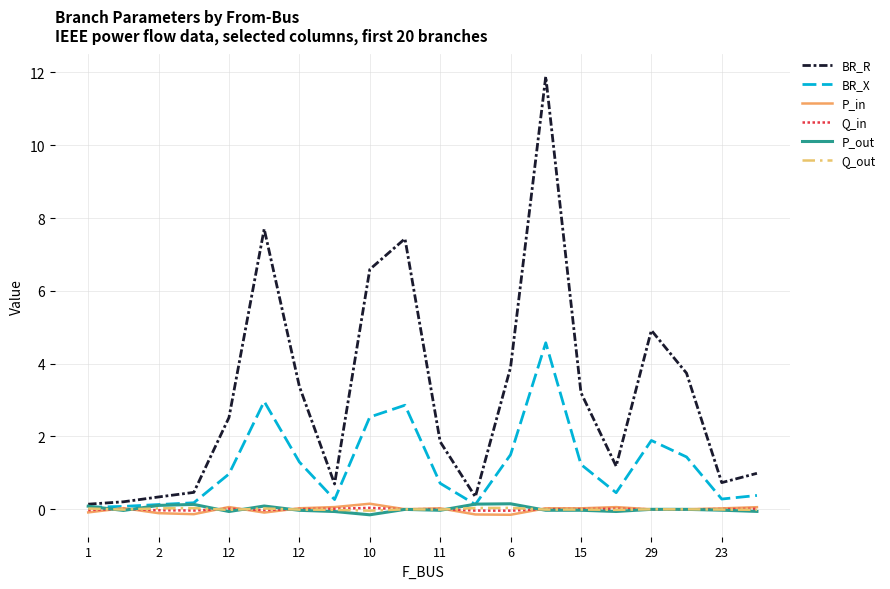

Which series has the largest total across all categories?

BR_R